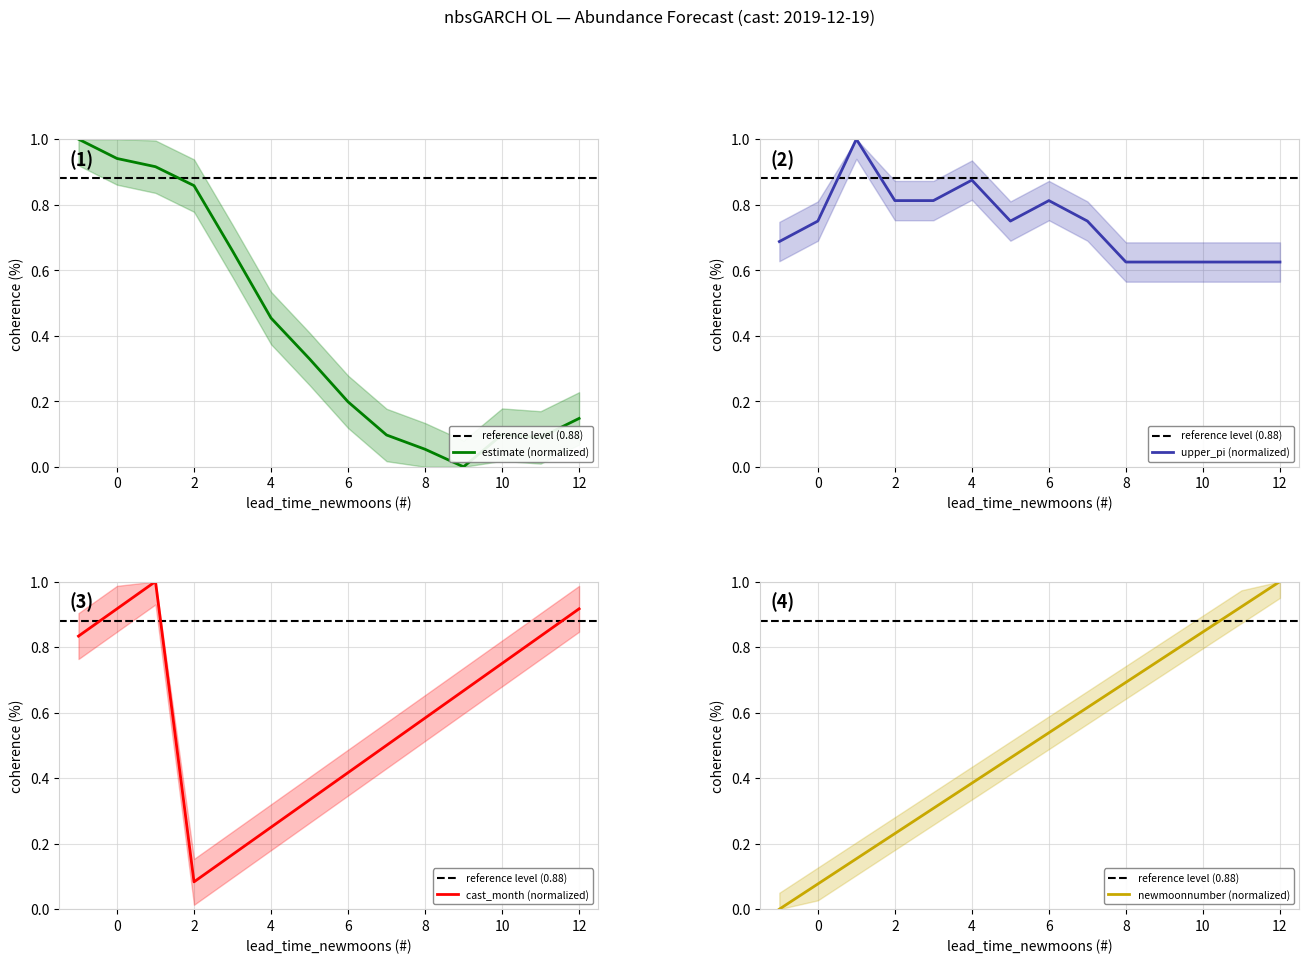

How many values in newmoonnumber are above zero?

13